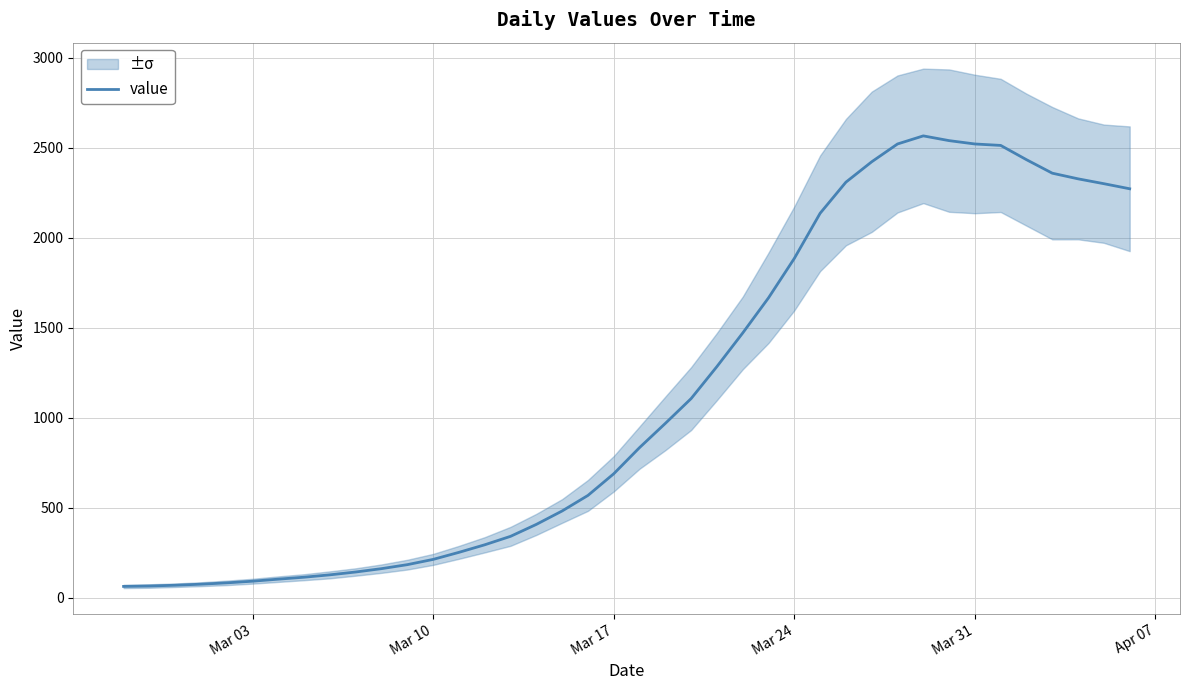

What is the highest value of the value series?

2567.0